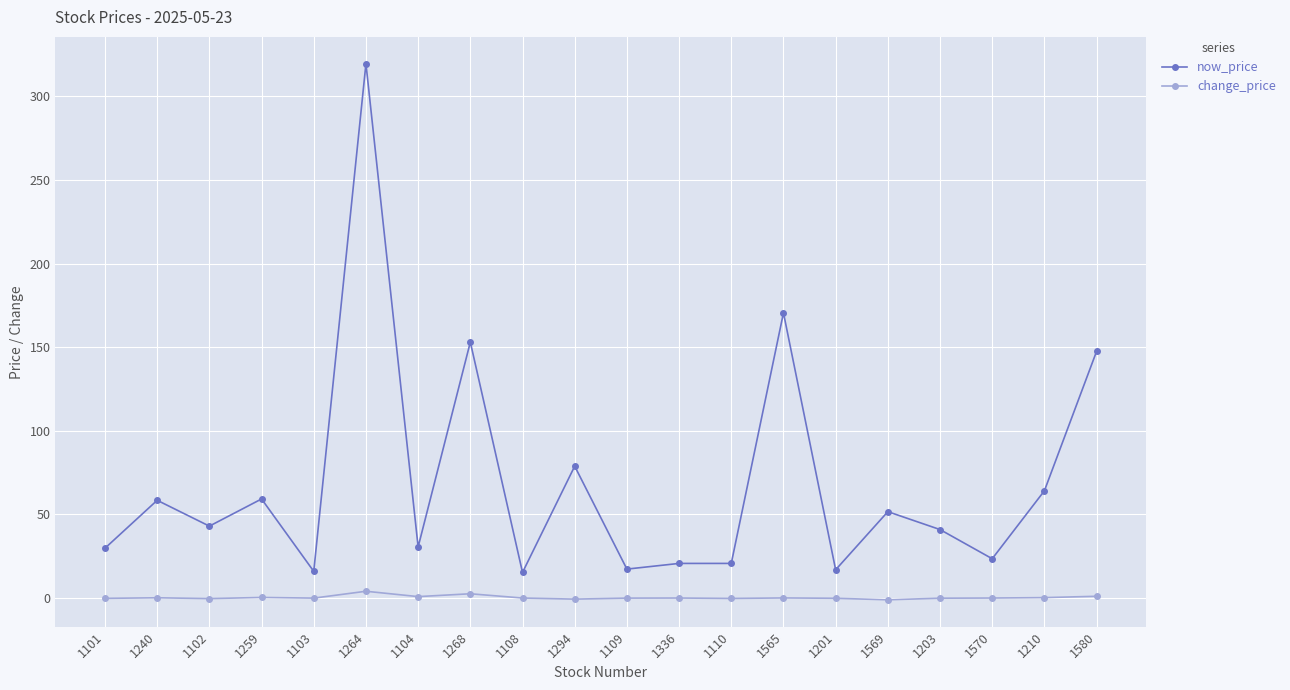

What is the average value of the now_price series?

68.8